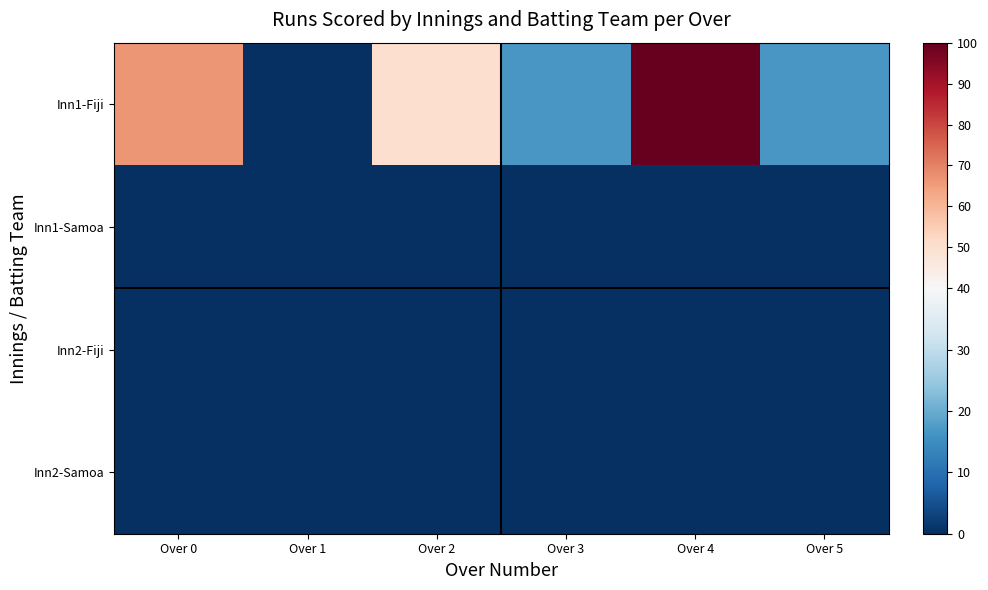

Reading right to left, transcribe all the data shown in this chart.

Inn1-Fiji: Over 5=16.7	Over 4=100.0	Over 3=16.7	Over 2=50.0	Over 1=0.0	Over 0=66.7
Inn1-Samoa: Over 5=0.0	Over 4=0.0	Over 3=0.0	Over 2=0.0	Over 1=0.0	Over 0=0.0
Inn2-Fiji: Over 5=0.0	Over 4=0.0	Over 3=0.0	Over 2=0.0	Over 1=0.0	Over 0=0.0
Inn2-Samoa: Over 5=0.0	Over 4=0.0	Over 3=0.0	Over 2=0.0	Over 1=0.0	Over 0=0.0